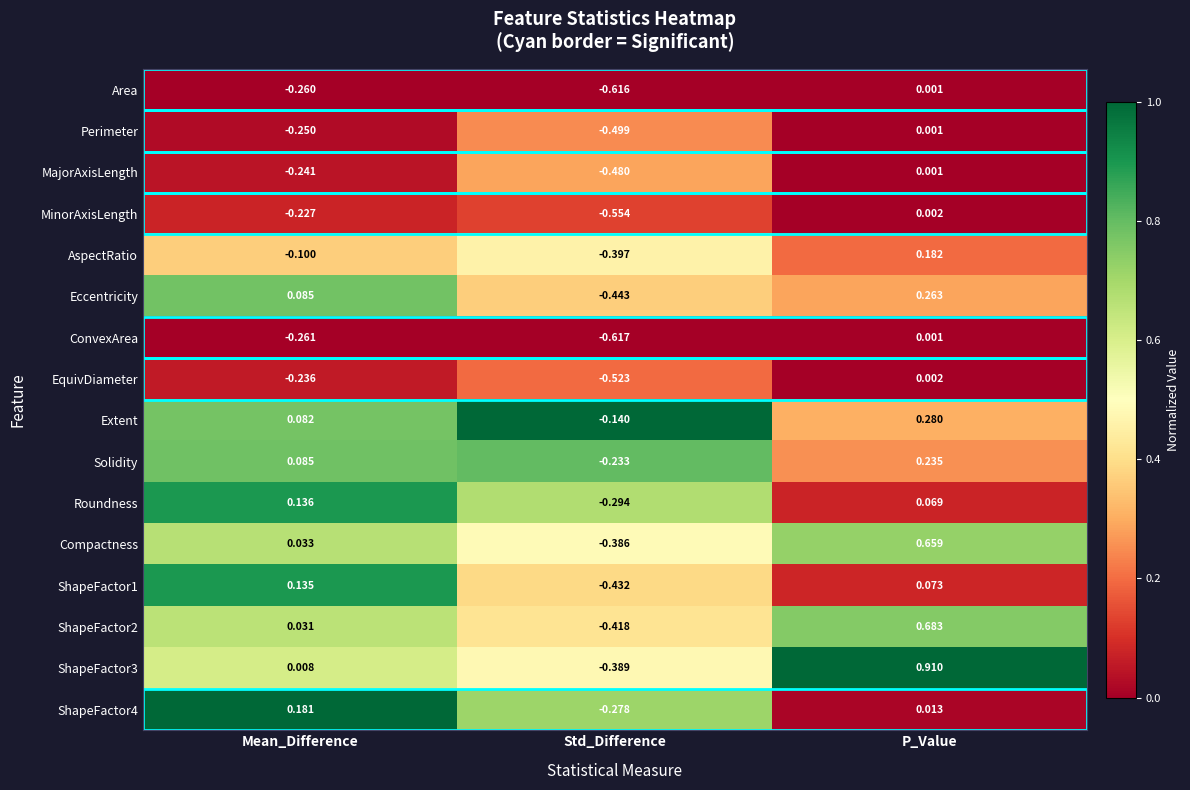

At which category does the chart reach its peak across all series?

P_Value